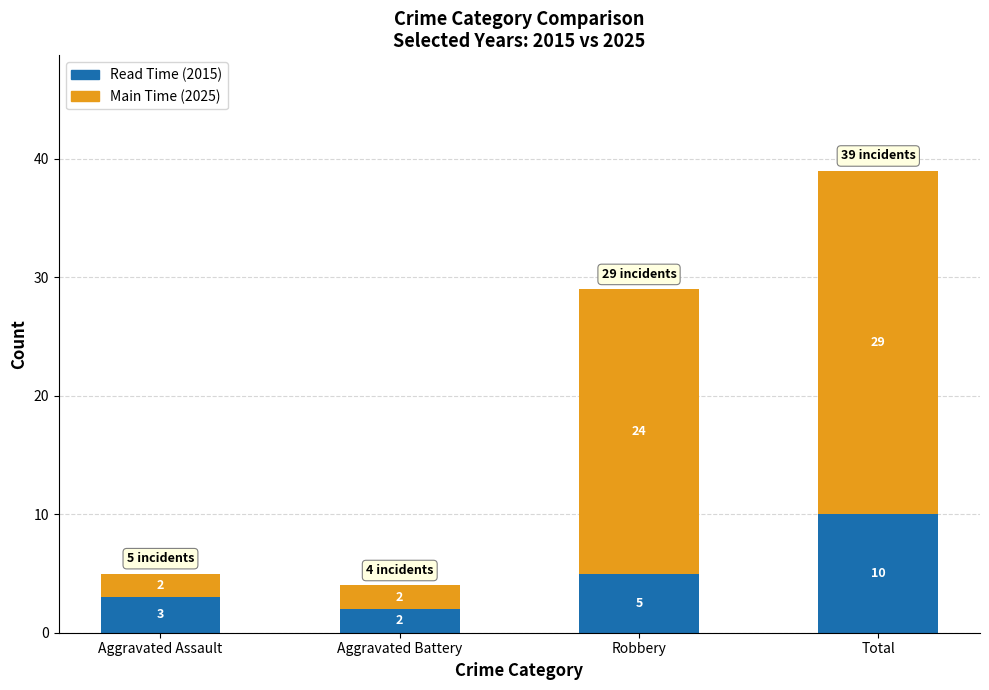

How many distinct data groups are displayed?

2